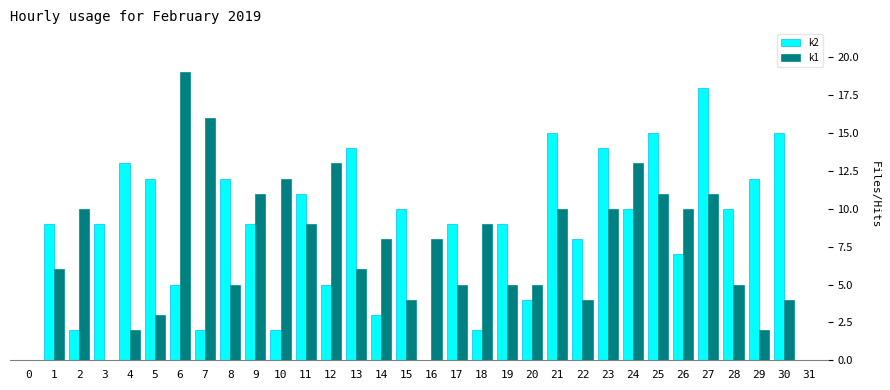

Reading left to right, what are all the values shown in this chart?

k2: 0	9	2	9	13	12	5	2	12	9	2	11	5	14	3	10	0	9	2	9	4	15	8	14	10	15	7	18	10	12	15	0
k1: 0	6	10	0	2	3	19	16	5	11	12	9	13	6	8	4	8	5	9	5	5	10	4	10	13	11	10	11	5	2	4	0